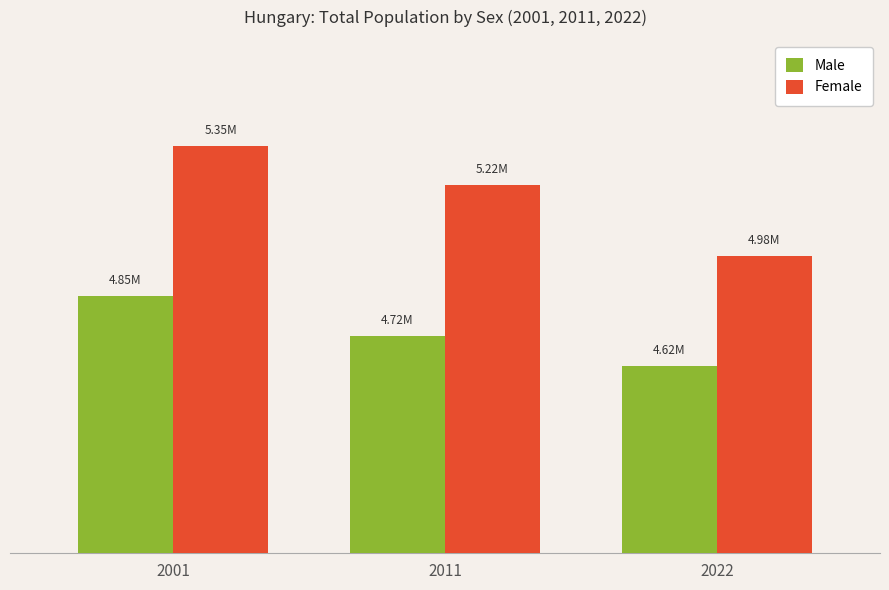

Read the Male value at 2011.

4718479